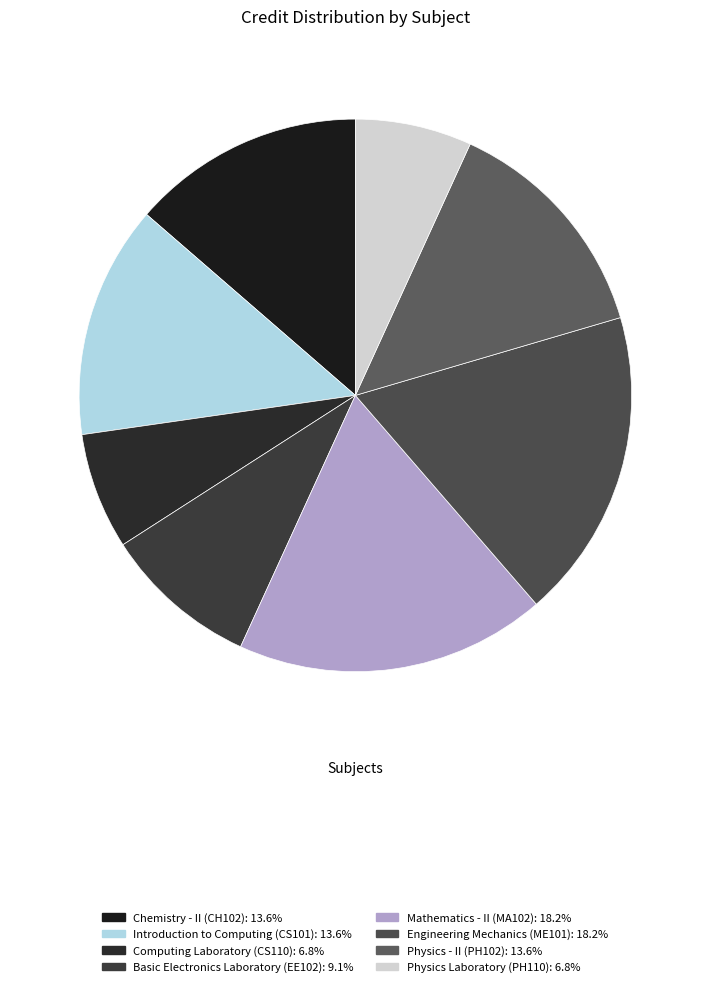

How many slices are in this pie chart?

8